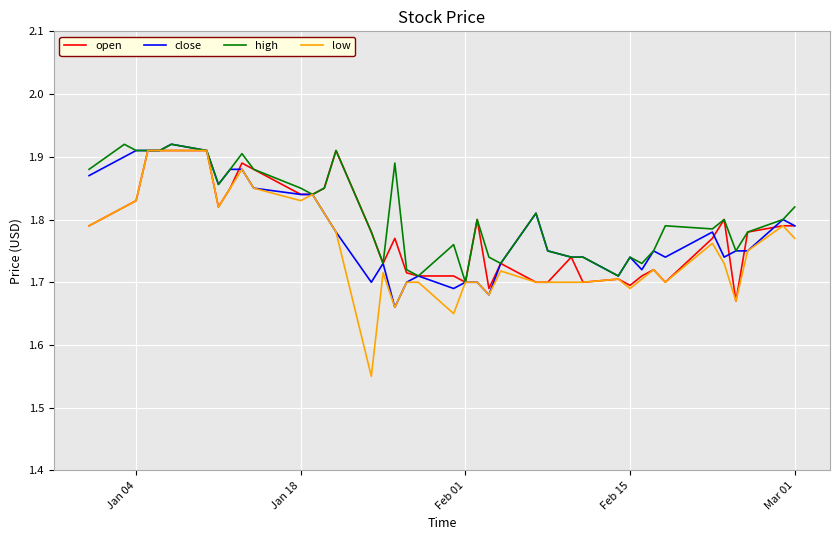

Which series has the largest range (max minus min)?

low